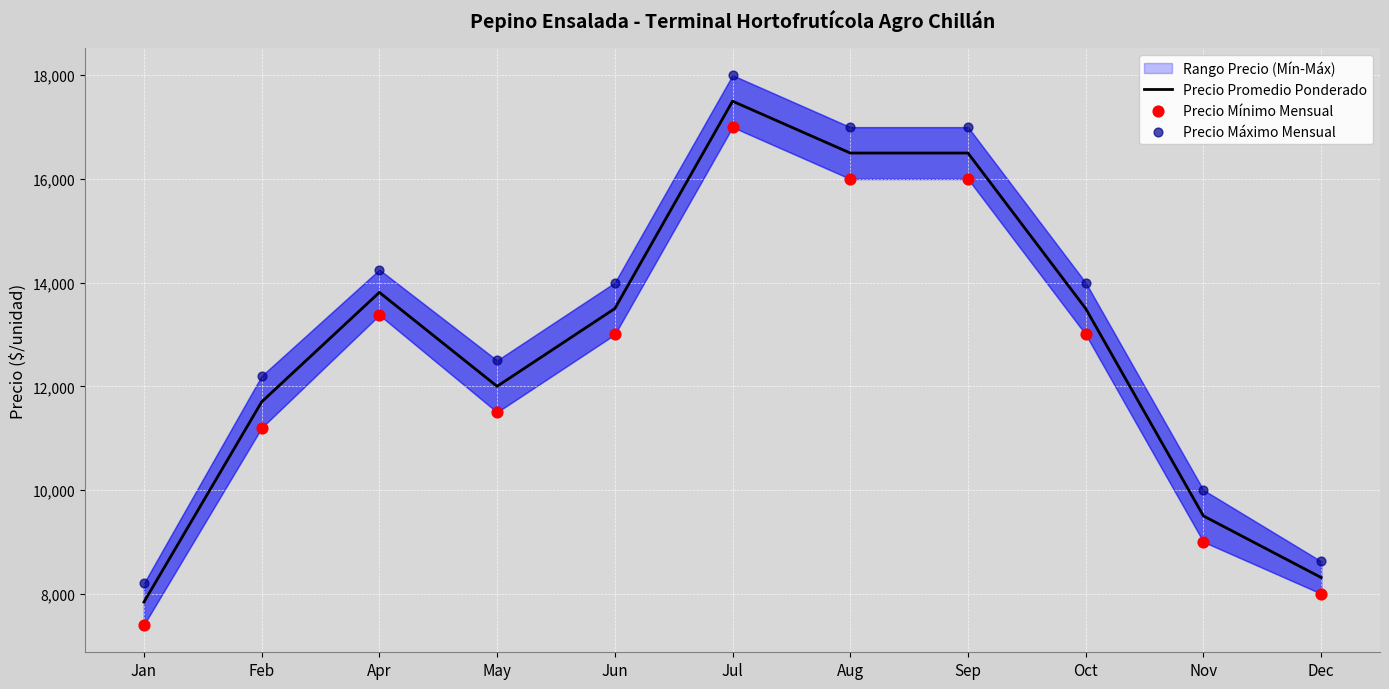

Which series reaches the maximum Y coordinate?

Precio Máximo Mensual